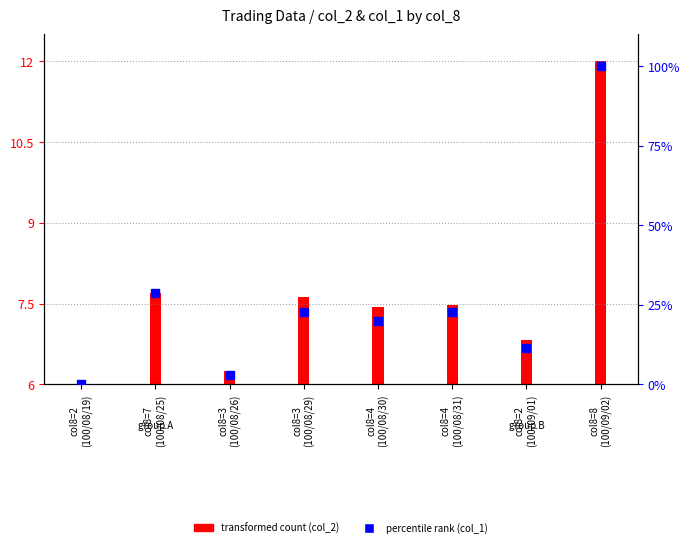

Which series contains the highest Y value?

percentile rank (col_1)